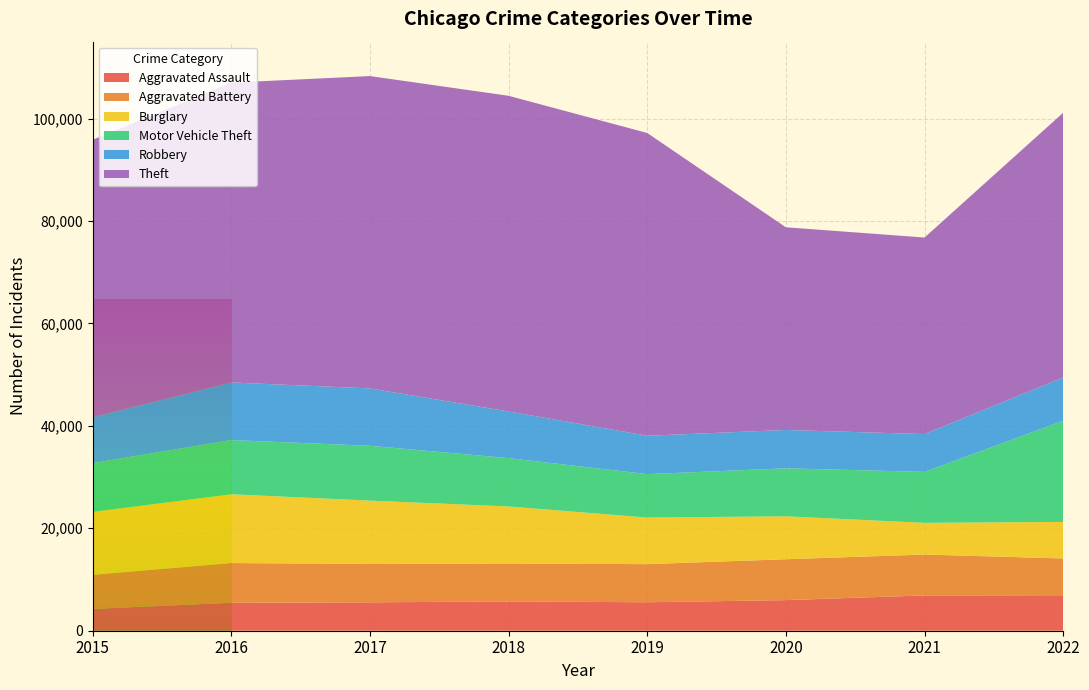

Reading right to left, list all the values displayed in this chart.

Aggravated Assault: 6925	6892	5976	5558	5717	5541	5454	4251
Aggravated Battery: 7184	7981	7983	7442	7393	7500	7757	6666
Burglary: 7136	6192	8378	9091	11150	12363	13428	12285
Motor Vehicle Theft: 19746	9946	9370	8477	9436	10703	10581	9510
Robbery: 8457	7376	7487	7497	9112	11197	11252	8950
Theft: 51675	38375	39570	59107	61626	60979	58526	54180